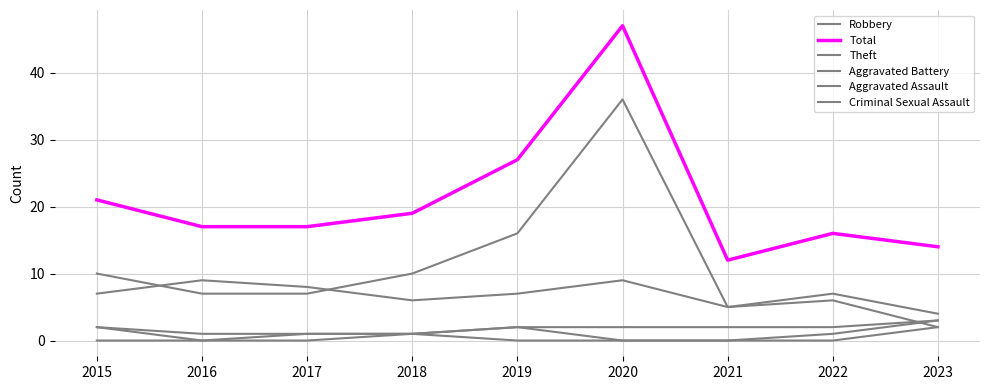

True or false: Robbery and Aggravated Assault intersect in this chart.

False